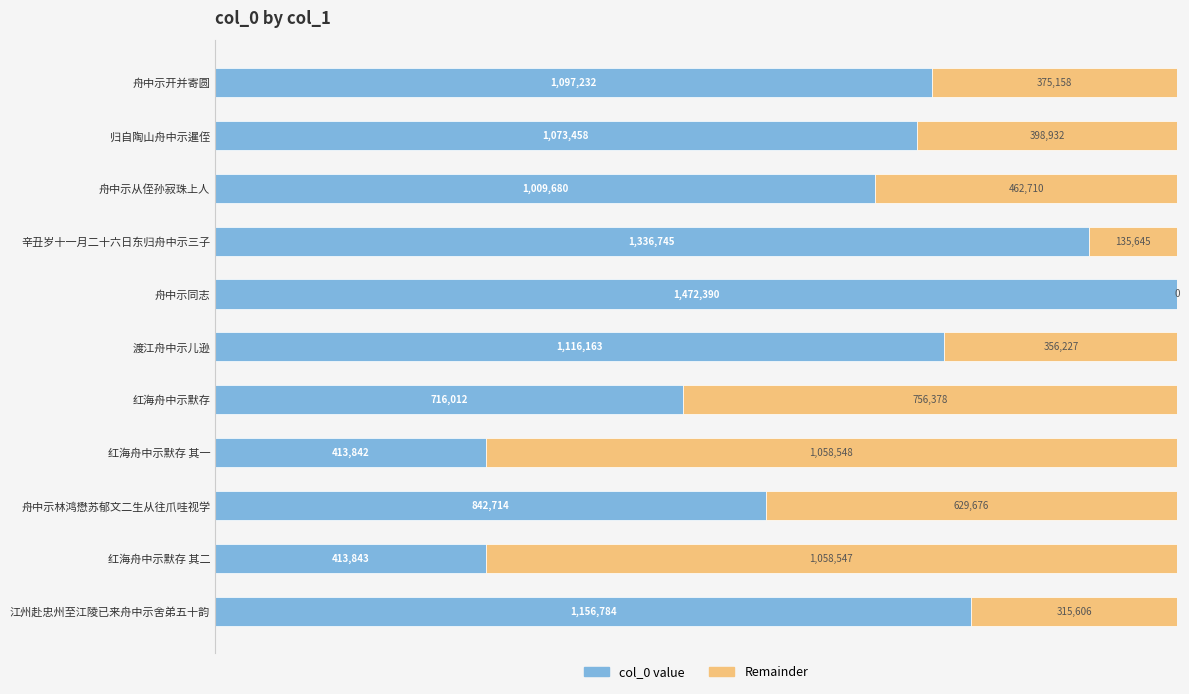

Rank the series by their average value, from lowest to highest.

Remainder, col_0 value